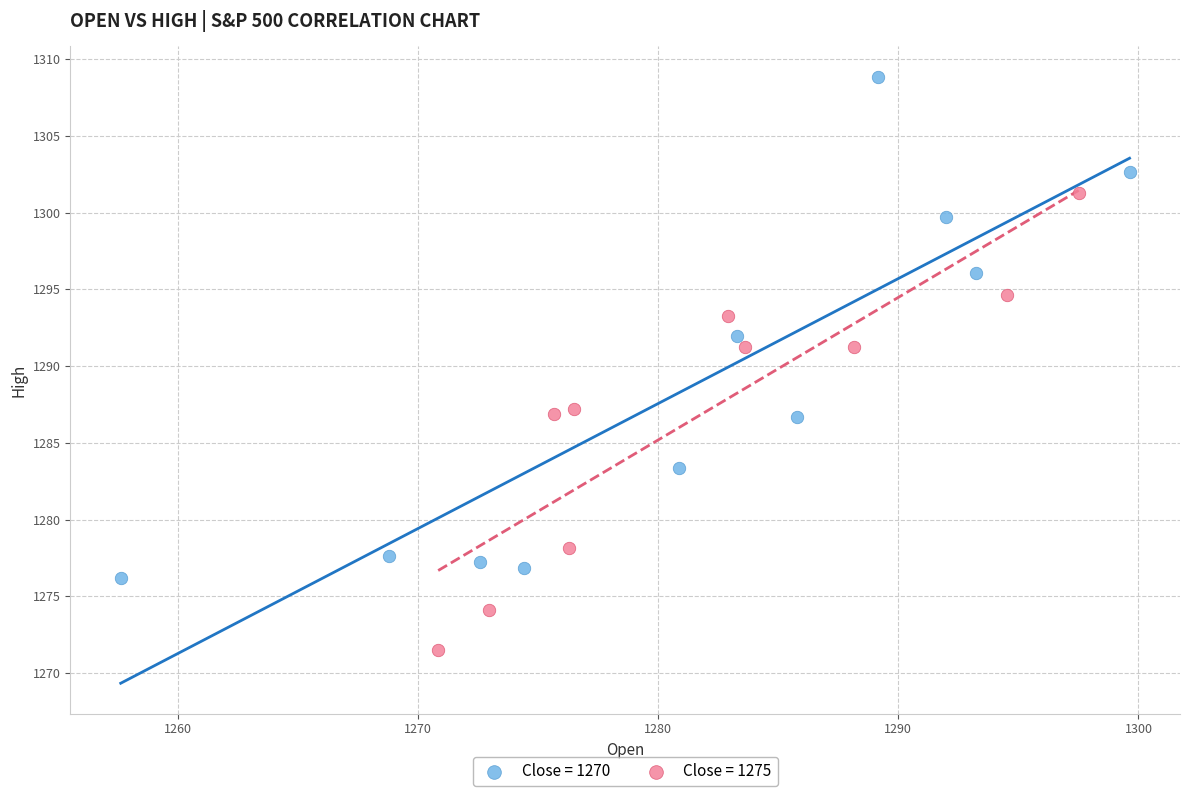

Which series has the widest spread of Y values?

Close = 1270